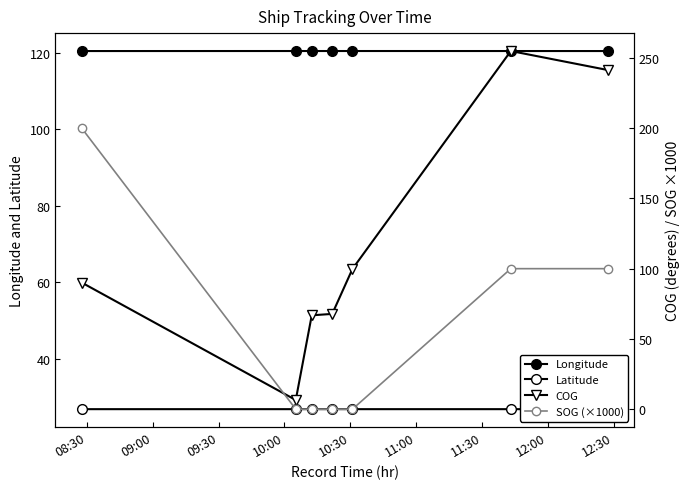

Which series has the largest total across all categories?

Longitude